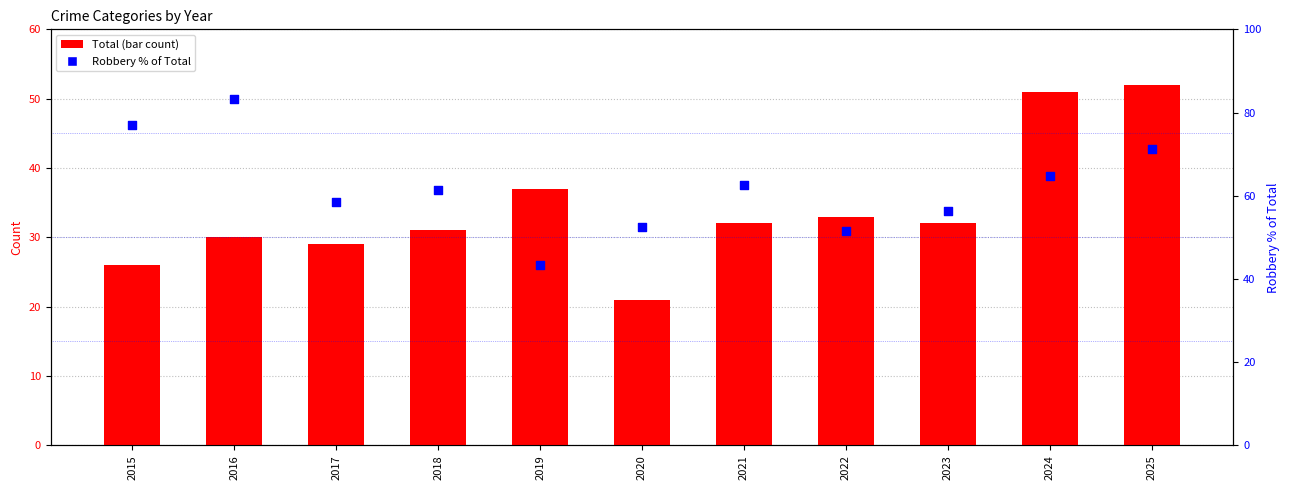

Which series has the widest spread of Y values?

Robbery % of Total